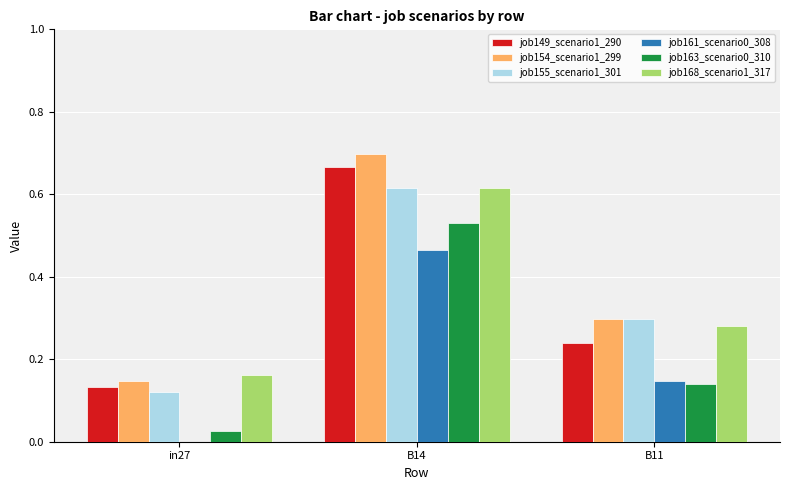

True or false: job168_scenario1_317 has a value of 0.1 at in27.

False